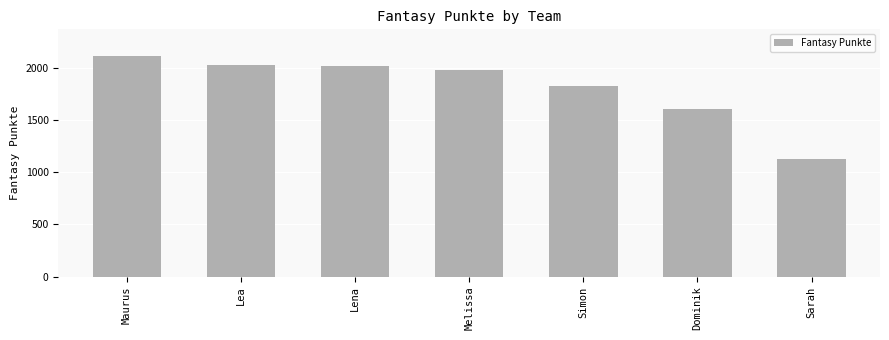

What is the ratio of the value at Lea to the value at Simon?

1.1